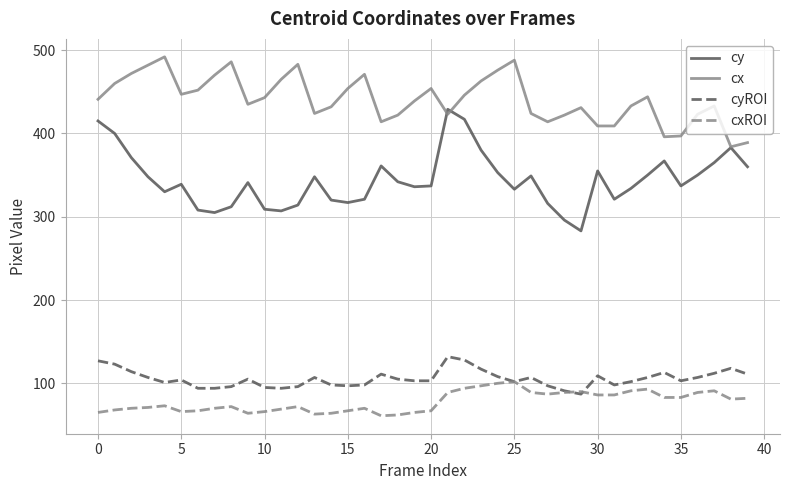

True or false: cy and cx intersect in this chart.

True